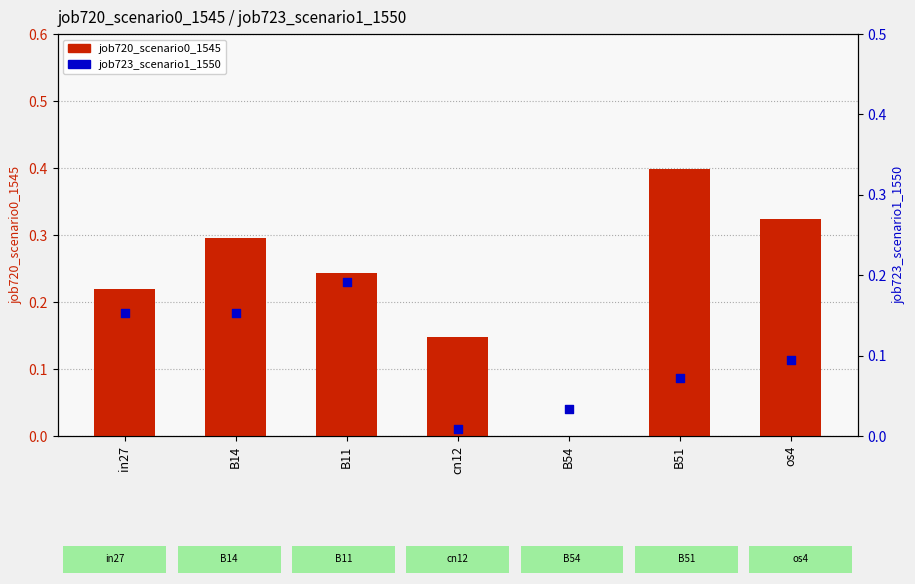

Which series has the widest spread of Y values?

job720_scenario0_1545